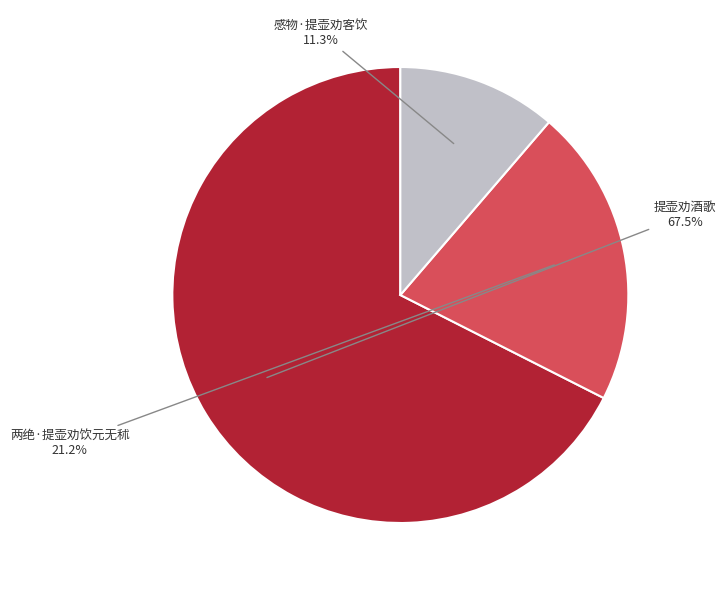

What is the majority slice?

提壶劝酒歌